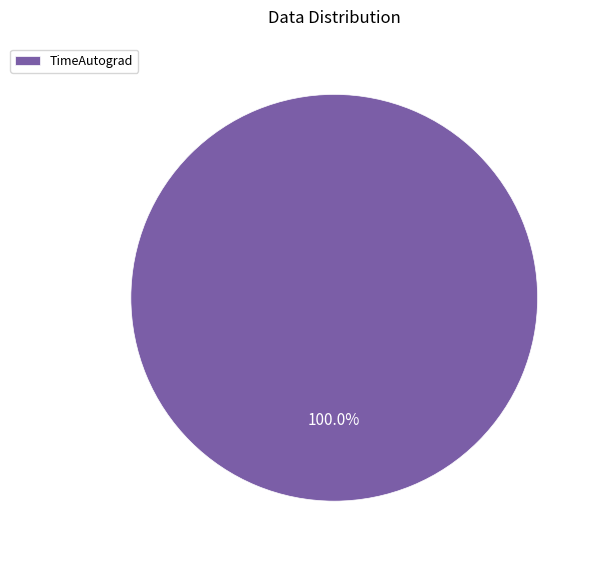

What is the majority slice?

TimeAutograd